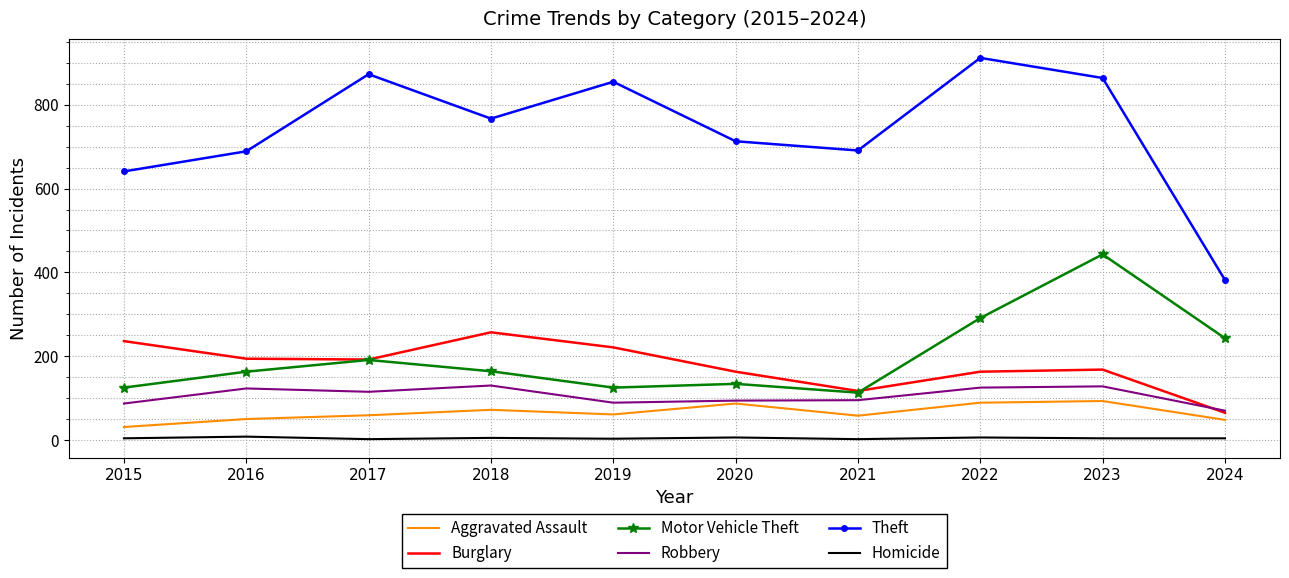

What is the difference between the Aggravated Assault values at 2021 and 2020?

29